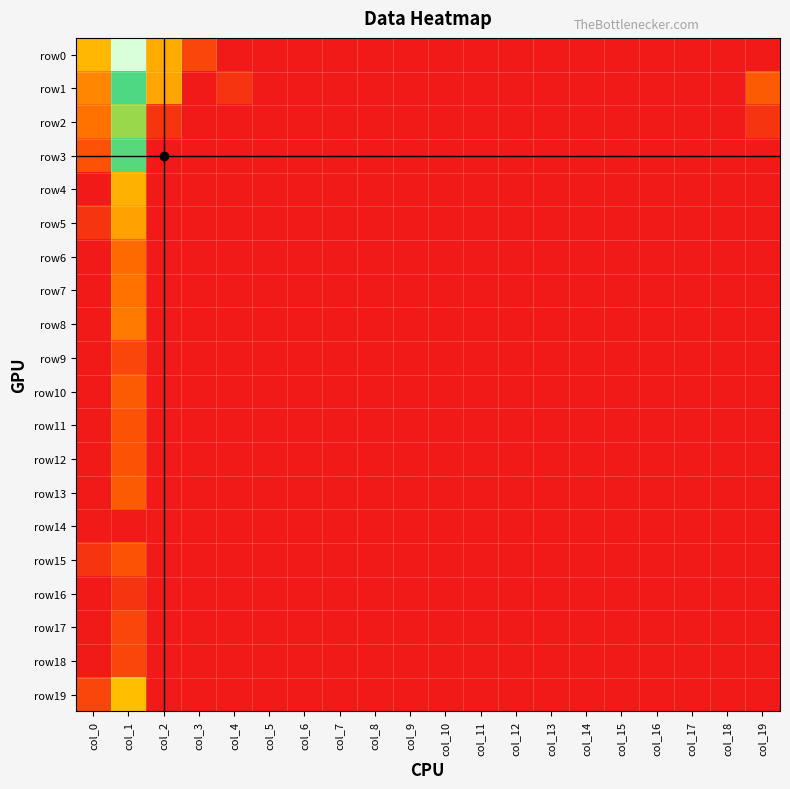

At how many categories does at least one series exceed 3?

2